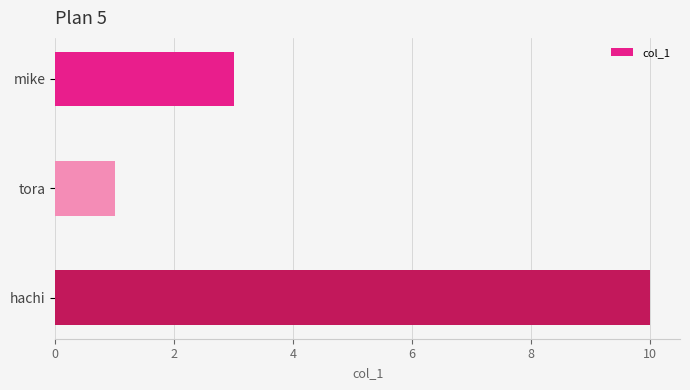

Rank the categories by value from lowest to highest.

tora, mike, hachi